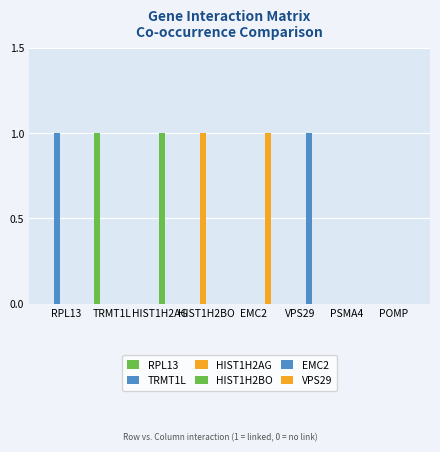

Reading left to right, what are all the values shown in this chart?

RPL13: 0	1	0	0	0	0	0	0
TRMT1L: 1	0	0	0	0	0	0	0
HIST1H2AG: 0	0	0	1	0	0	0	0
HIST1H2BO: 0	0	1	0	0	0	0	0
EMC2: 0	0	0	0	0	1	0	0
VPS29: 0	0	0	0	1	0	0	0